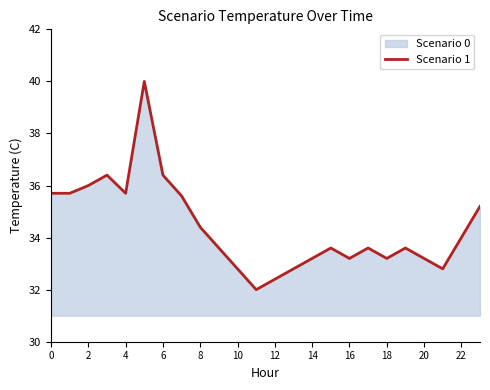

The value at 6 is 36.4. True or false?

True